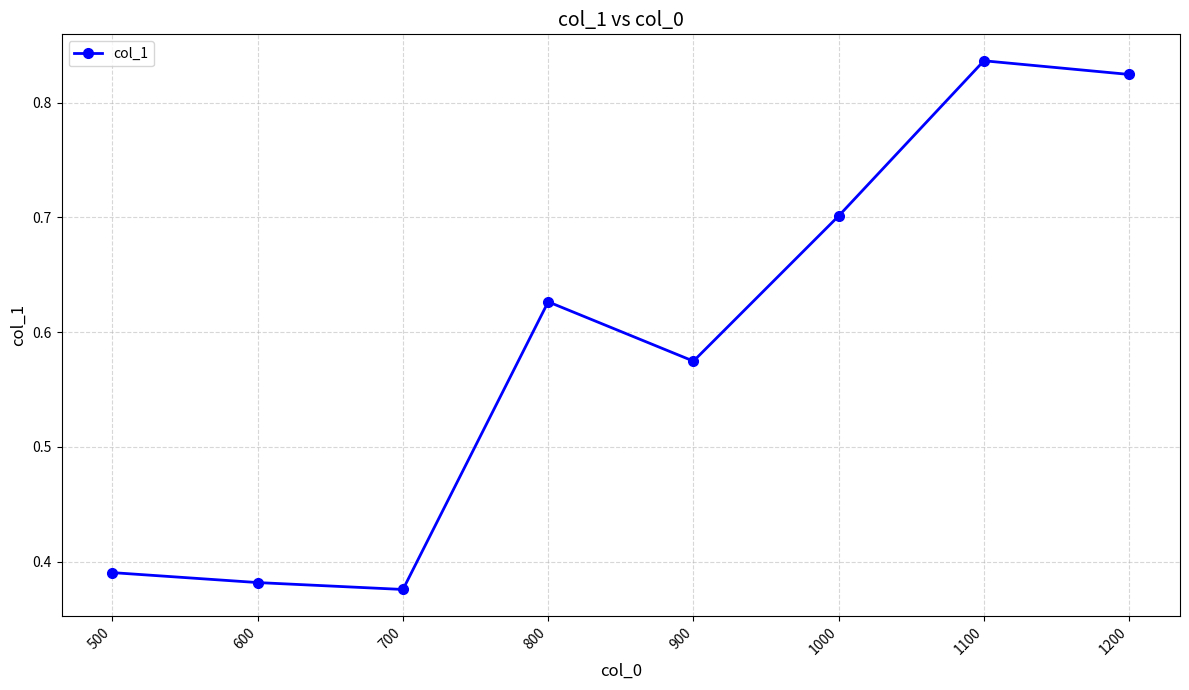

What is the change in value from 700 to 800?

+0.3